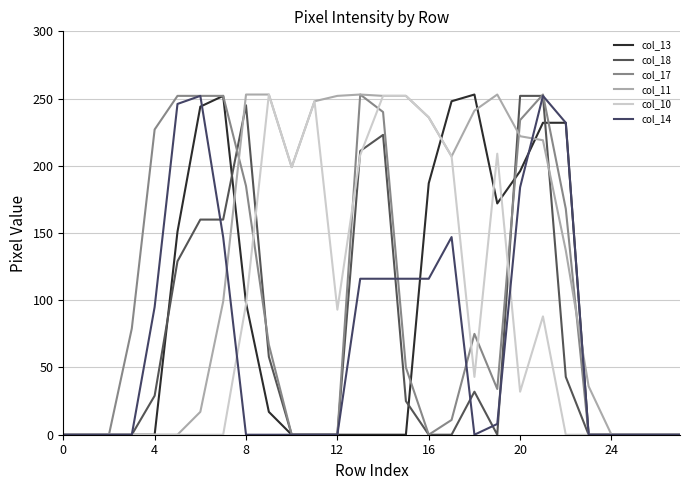

Which category has the highest value across all series?

18